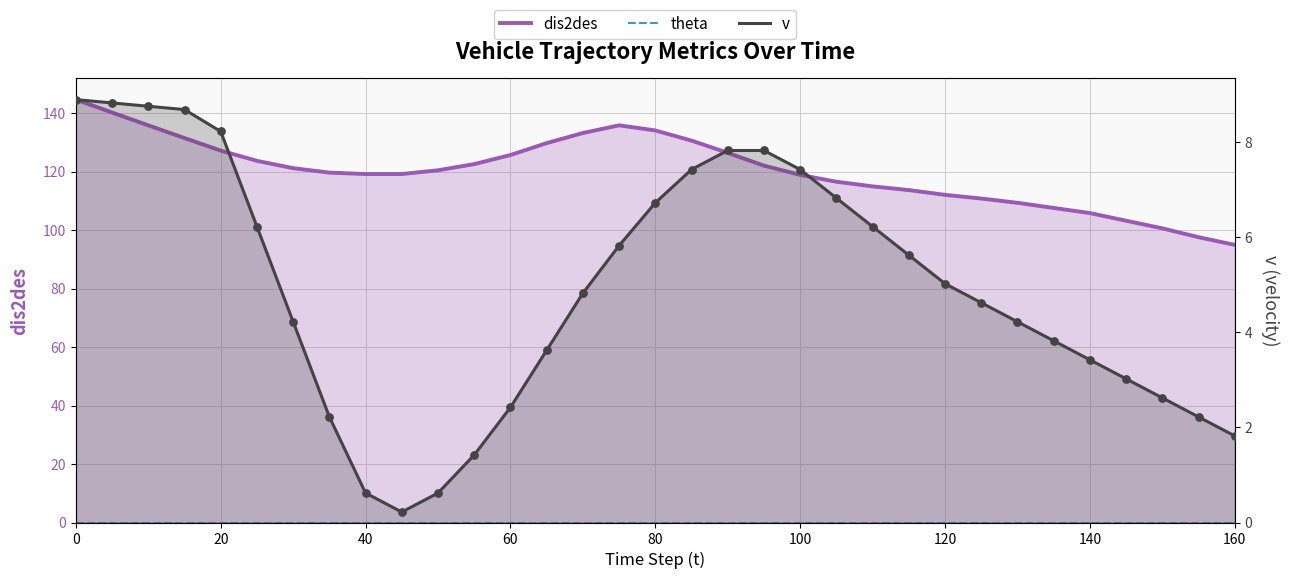

What are all the series names shown in the legend?

dis2des, theta, v